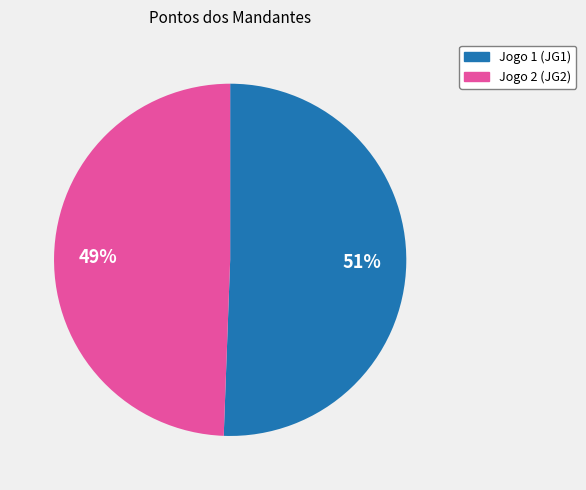

Count the number of slices in the pie.

2